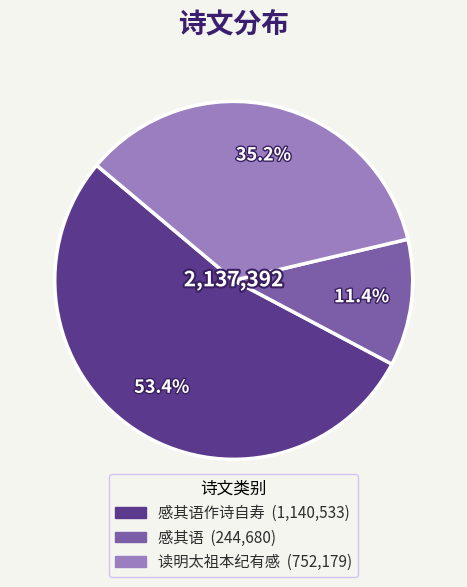

Is there any slice that represents more than half of the pie?

Yes